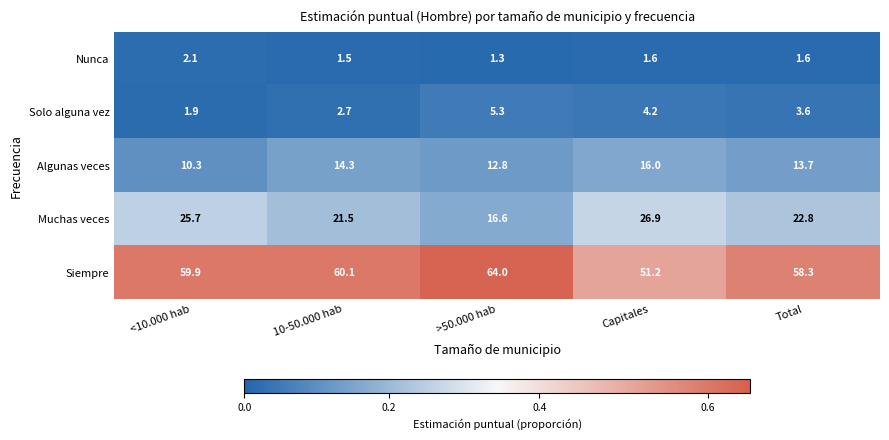

How many distinct data groups are displayed?

5